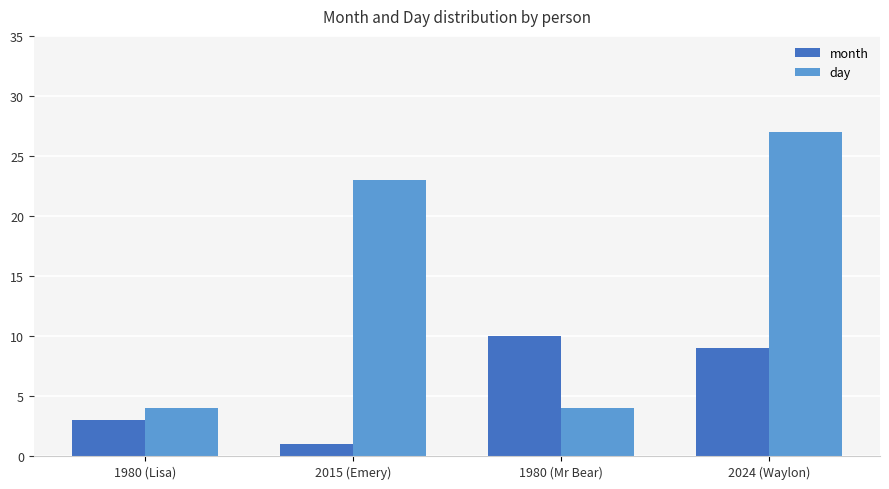

Reading left to right, list all the values displayed in this chart.

month: 1980 (Lisa)=3	2015 (Emery)=1	1980 (Mr Bear)=10	2024 (Waylon)=9
day: 1980 (Lisa)=4	2015 (Emery)=23	1980 (Mr Bear)=4	2024 (Waylon)=27